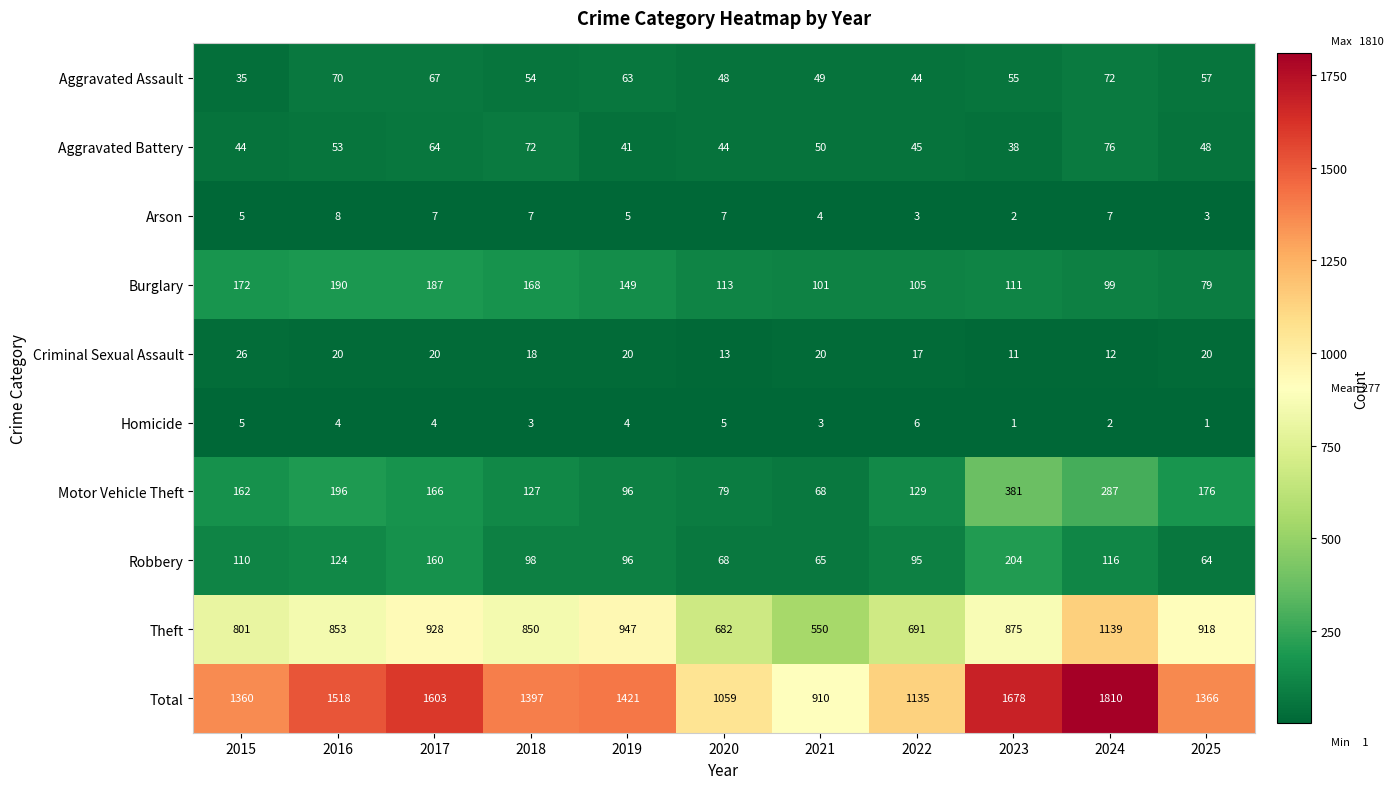

At which category is the sum across all series the highest?

2024